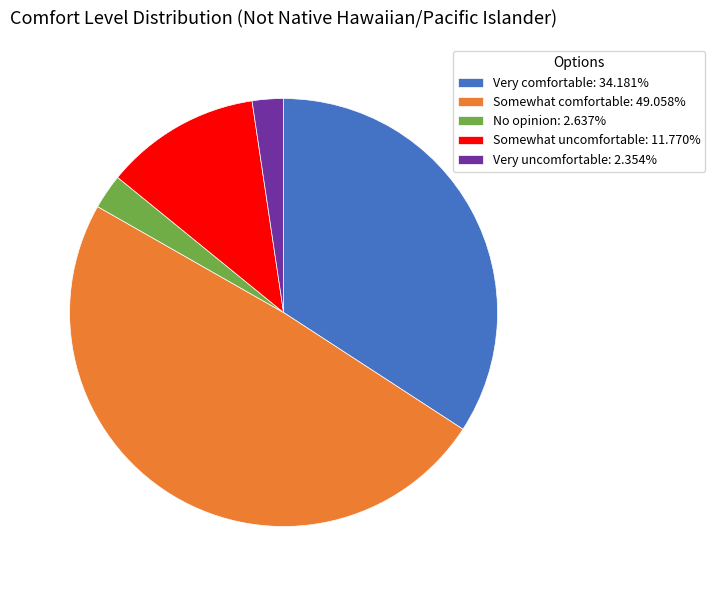

Is No opinion: 2.637% the majority of the pie?

No